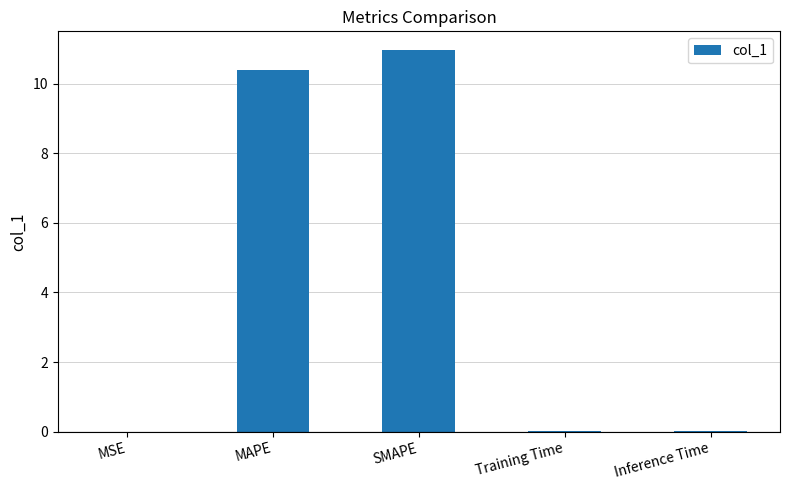

What is the sum of all values?

21.4